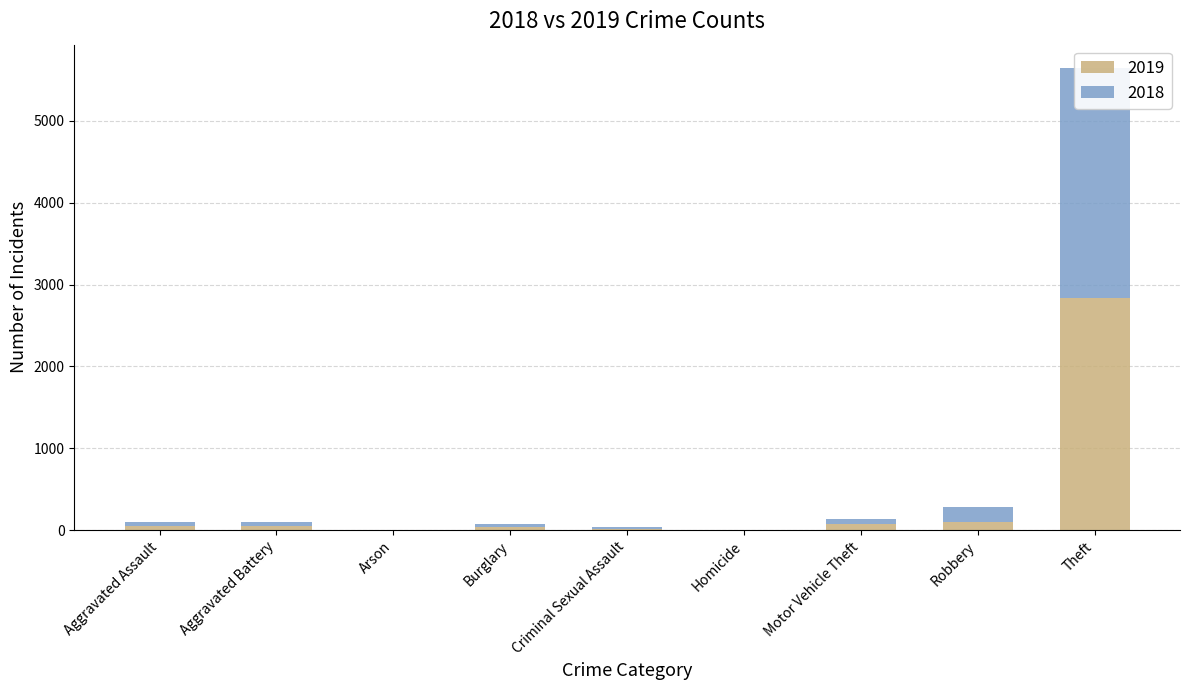

Which series has the largest total across all categories?

2018